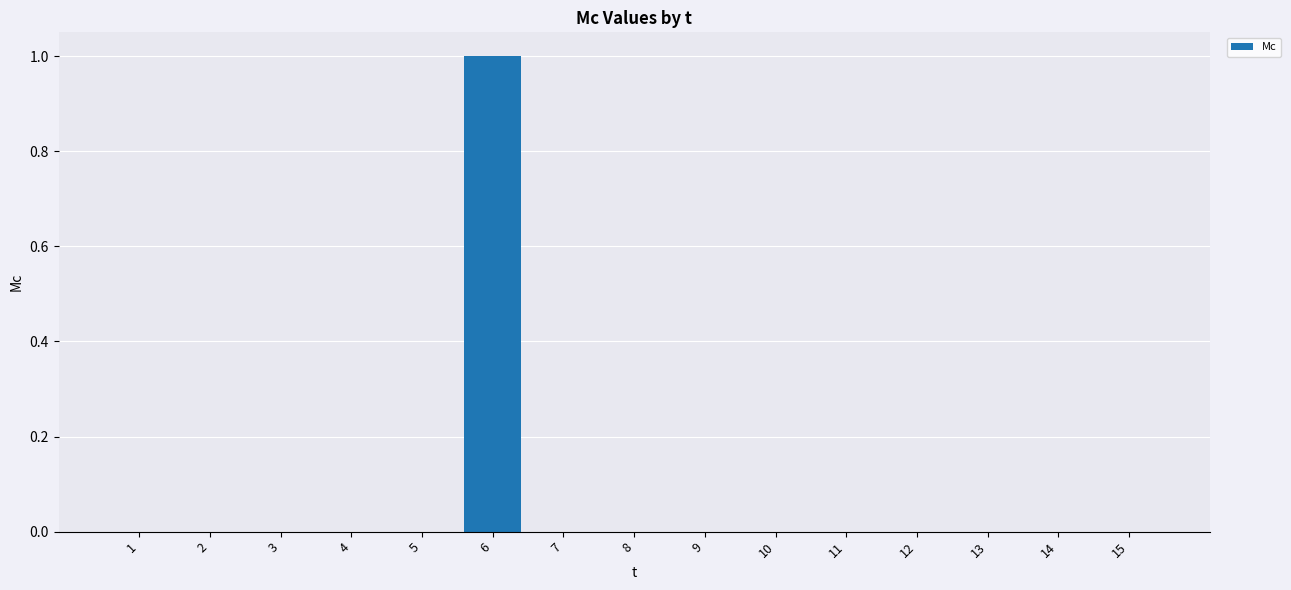

Count the number of data series in this chart.

1